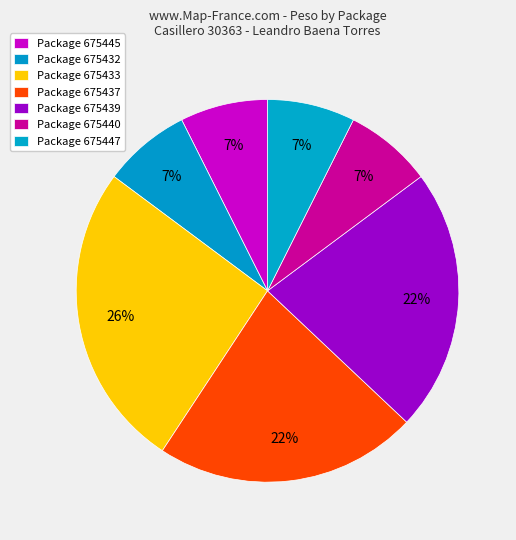

How many slices are in this pie chart?

7